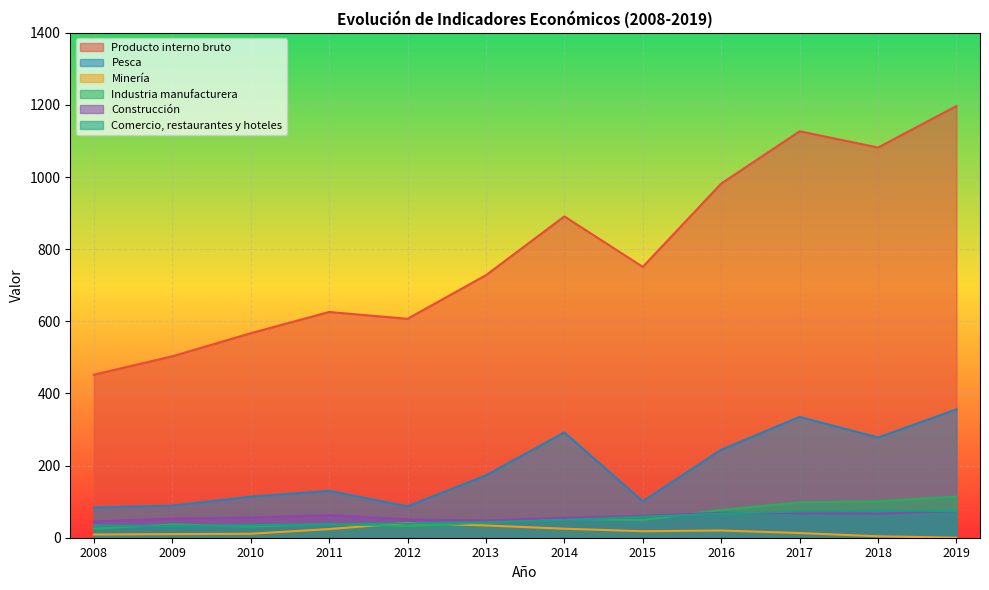

What is the difference between the Construcción values at 2018 and 2012?

16